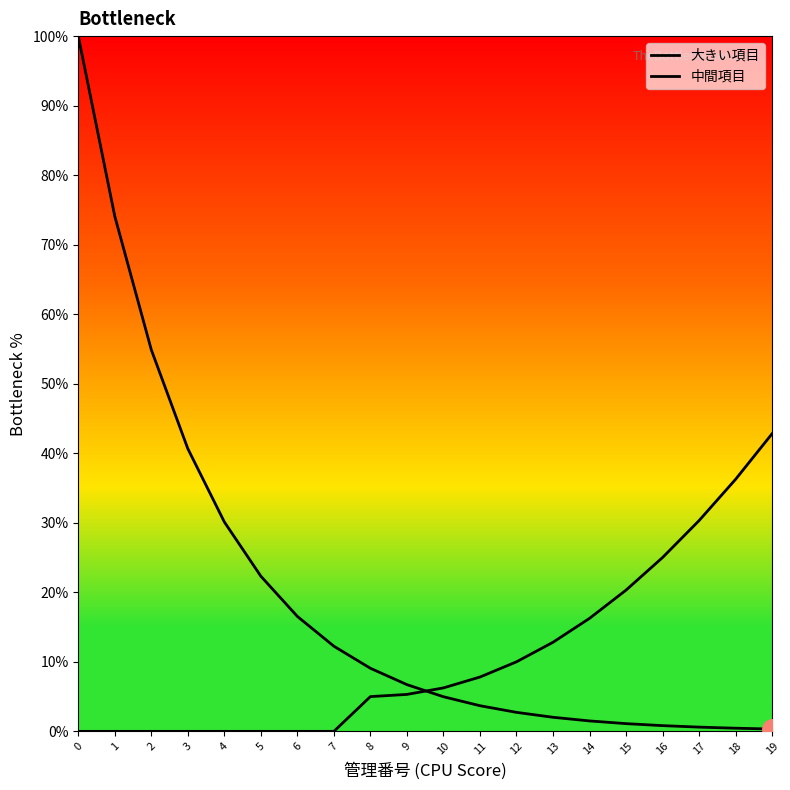

Reading right to left, extract all data points from this chart.

大きい項目: 0.3	0.5	0.6	0.8	1.1	1.5	2.0	2.7	3.7	5.0	6.7	9.1	12.2	16.5	22.3	30.1	40.7	54.9	74.1	100.0
中間項目: 42.8	36.2	30.3	25.0	20.3	16.2	12.8	10.0	7.8	6.2	5.3	5.0	0.0	0.0	0.0	0.0	0.0	0.0	0.0	0.0